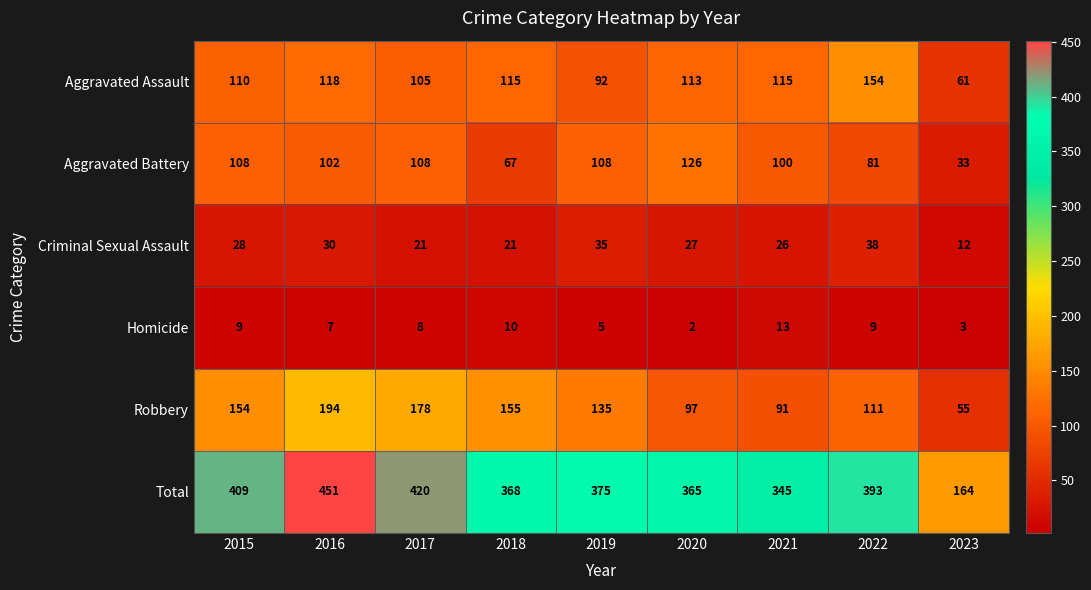

The value of Aggravated Assault at 2016 is 82. True or false?

False